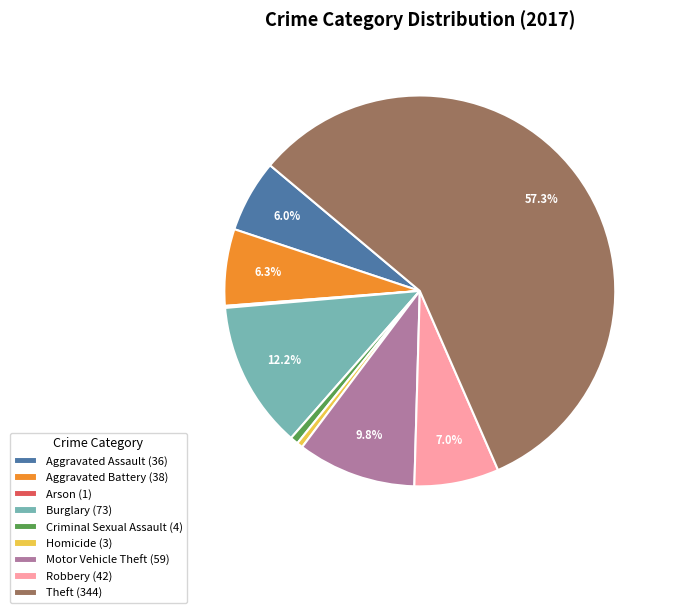

Which slice is the largest?

Theft